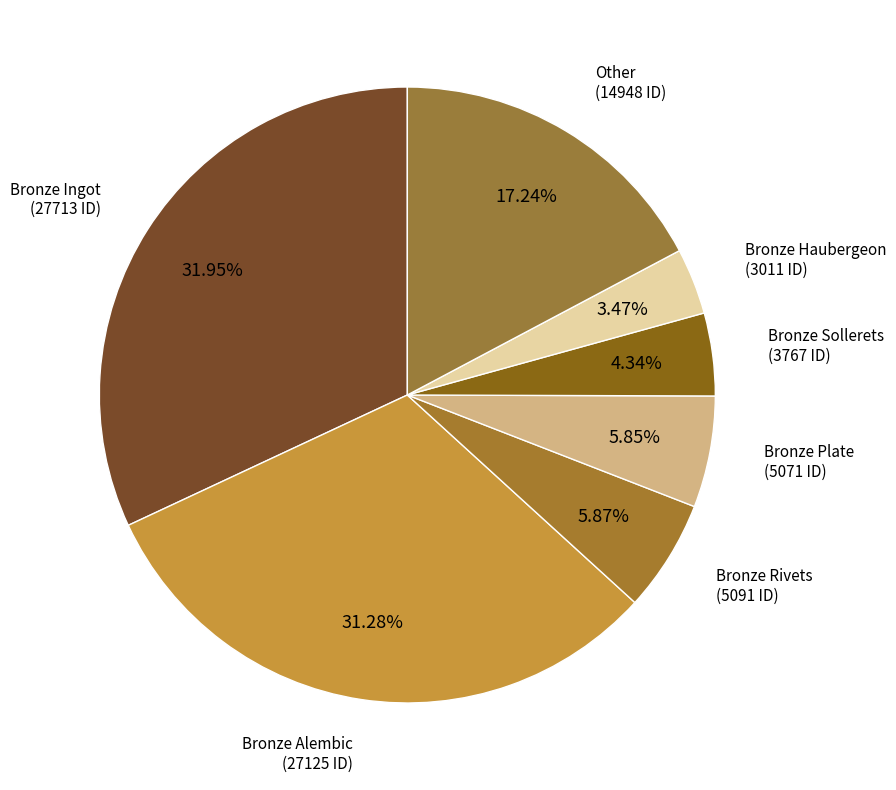

Which slice is the largest?

Bronze Ingot